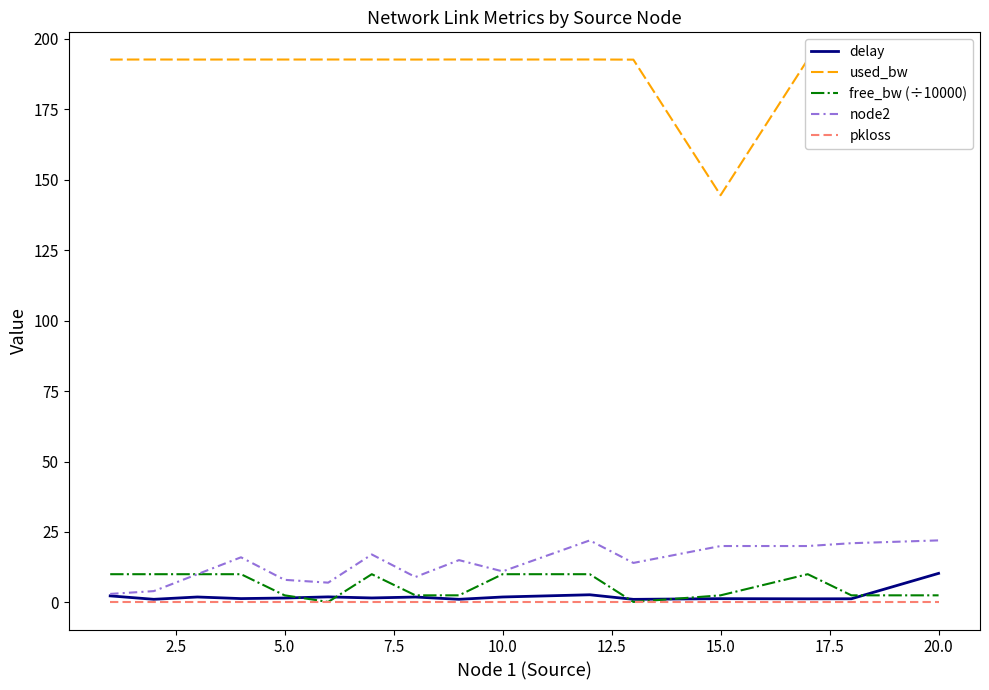

Which series has the largest total across all categories?

used_bw